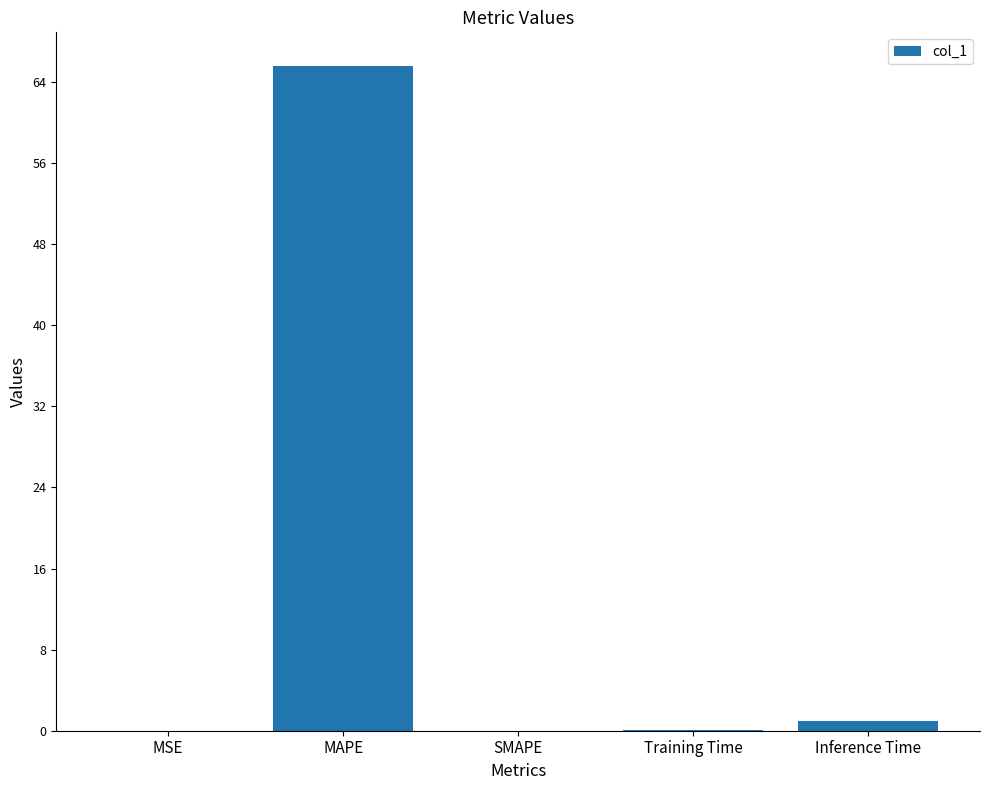

What value does the data have at MAPE?

65.6